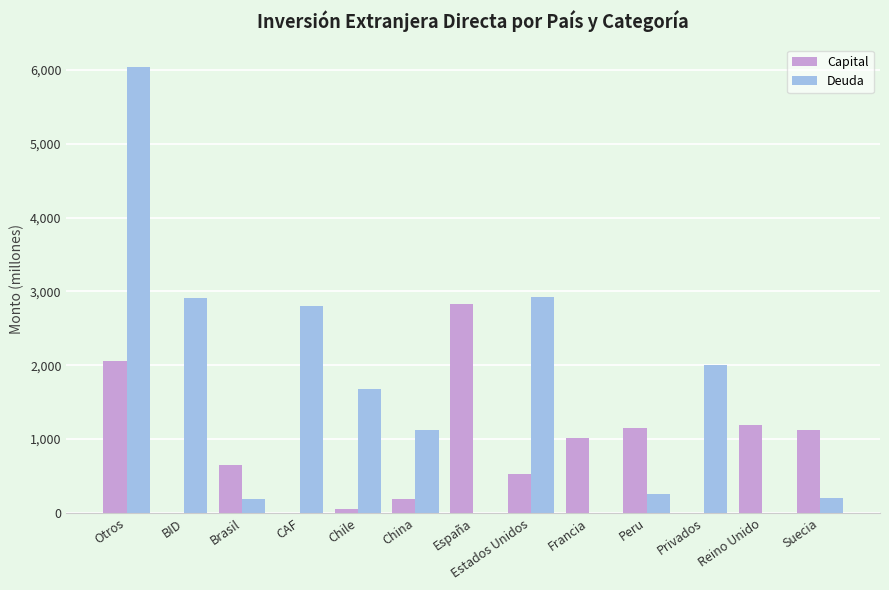

Where does the Capital series first go above 650?

Otros